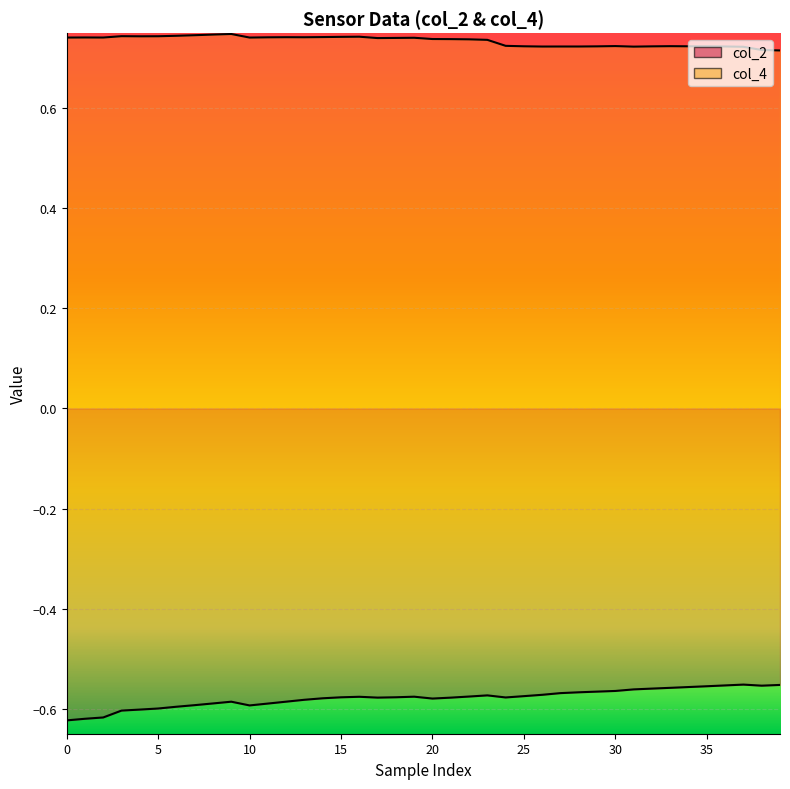

In col_2, how many points are lower than both neighbors (excluding endpoints)?

5